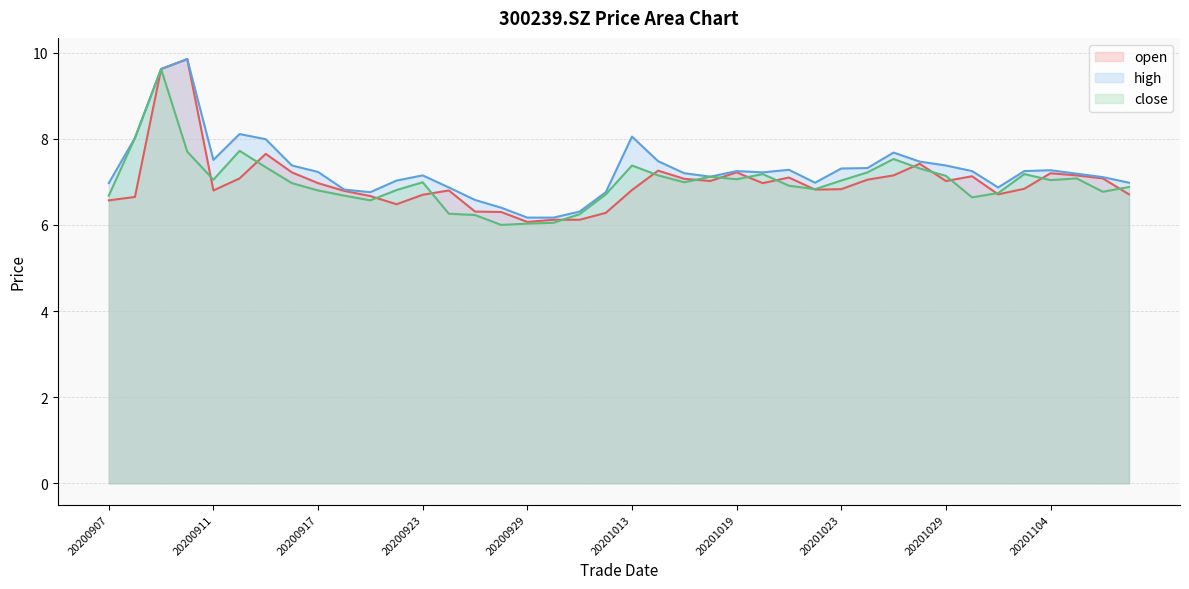

Which category has the lowest value in the close series?

20200928